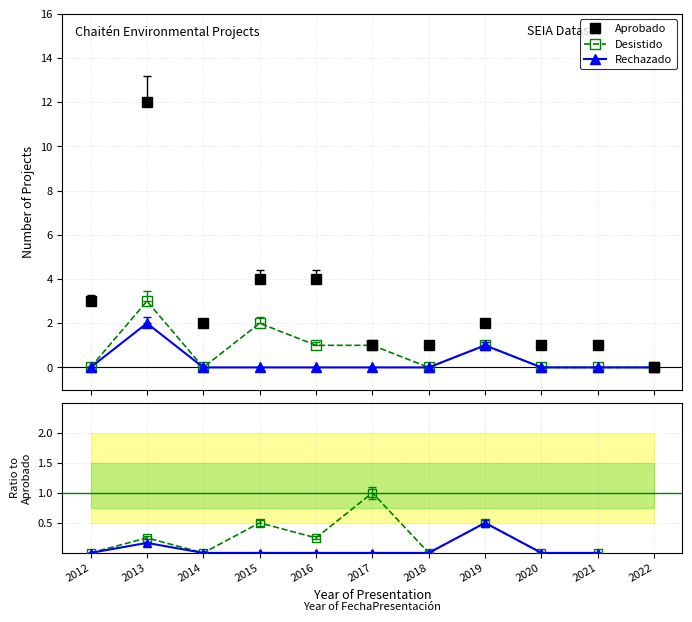

True or false: Rechazado and Desistido/Aprobado intersect in this chart.

False